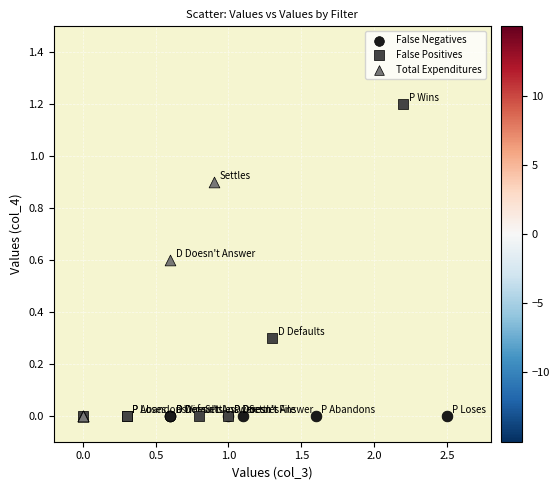

What are all the series names shown in the legend?

False Negatives, False Positives, Total Expenditures